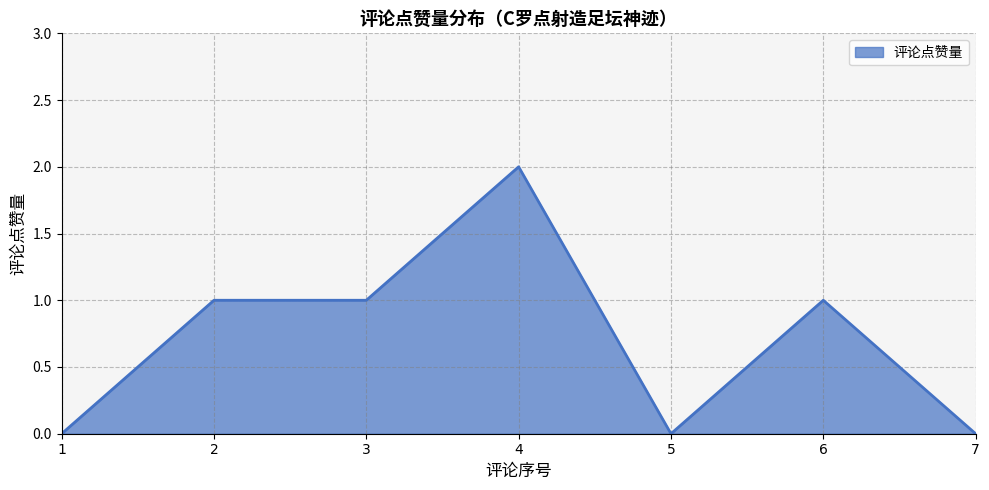

True or false: the data shows 0 at 1.

True